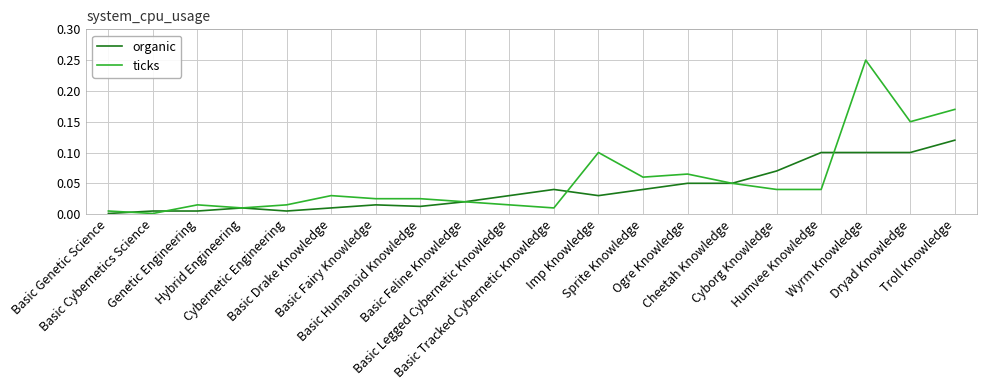

List the series in order of their overall mean, highest first.

ticks, organic